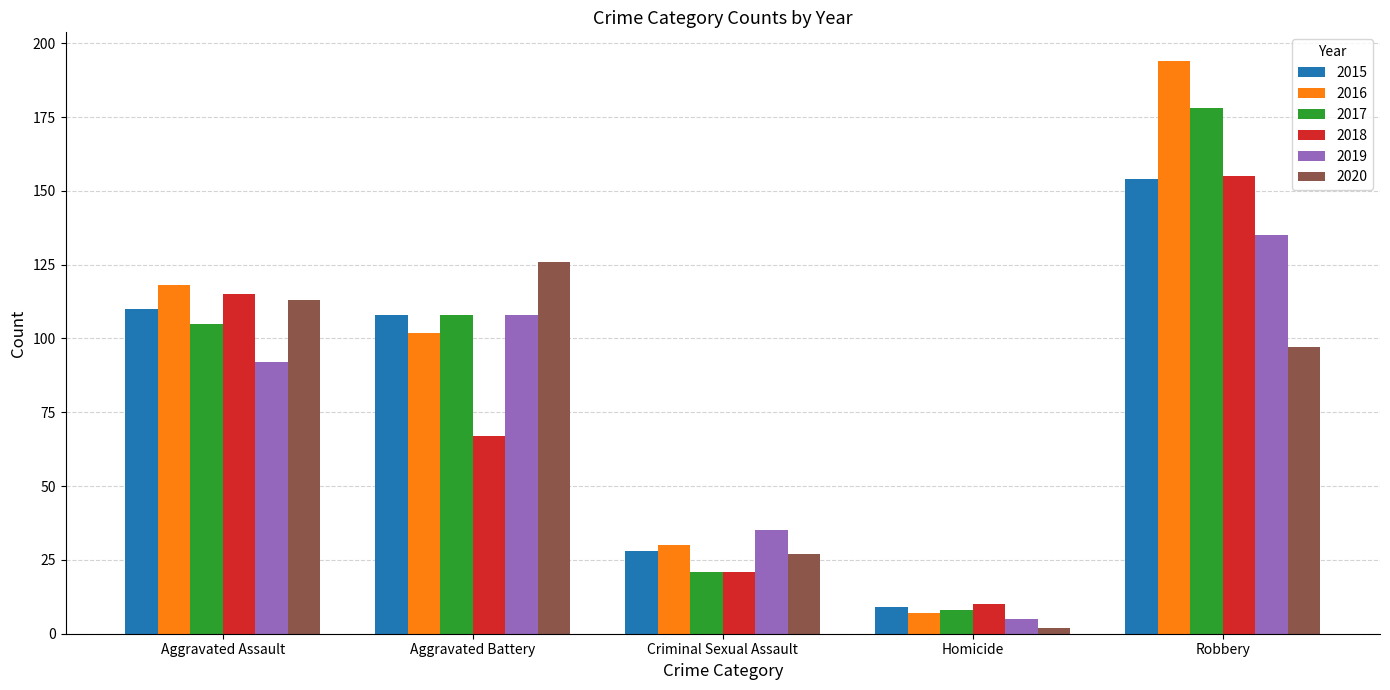

Where does the 2016 series first go above 102?

Aggravated Assault